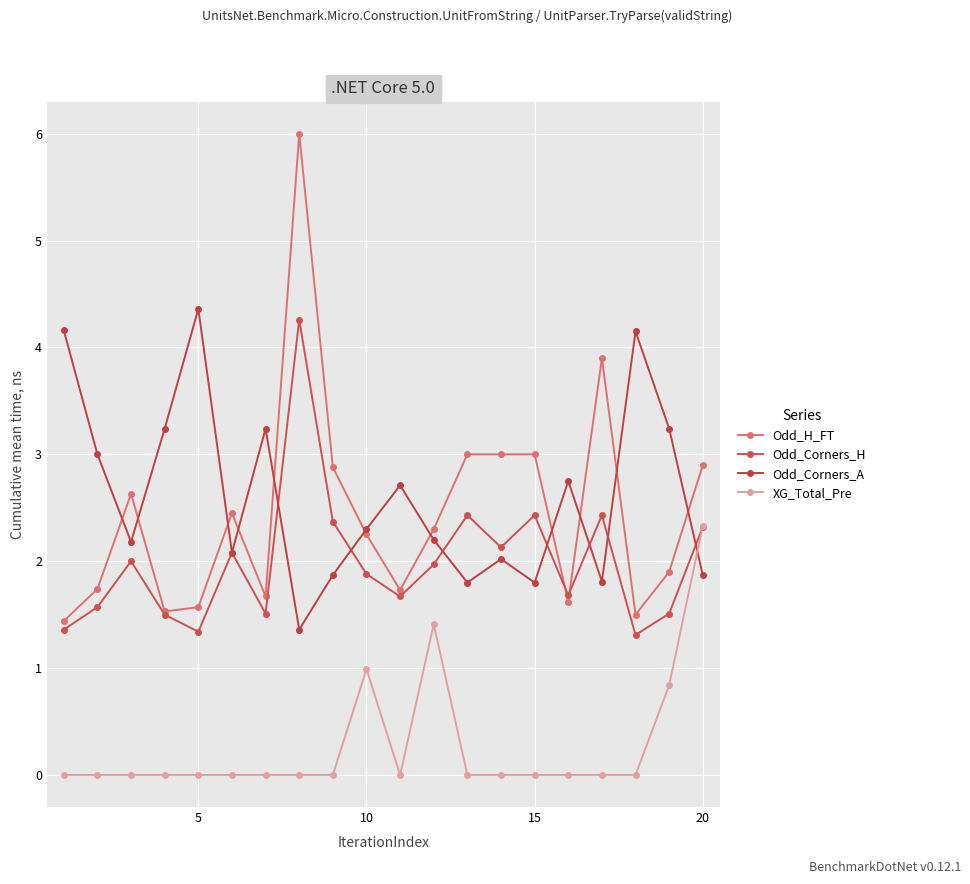

Which series ends up on top after the final intersection of Odd_Corners_A and XG_Total_Pre?

XG_Total_Pre